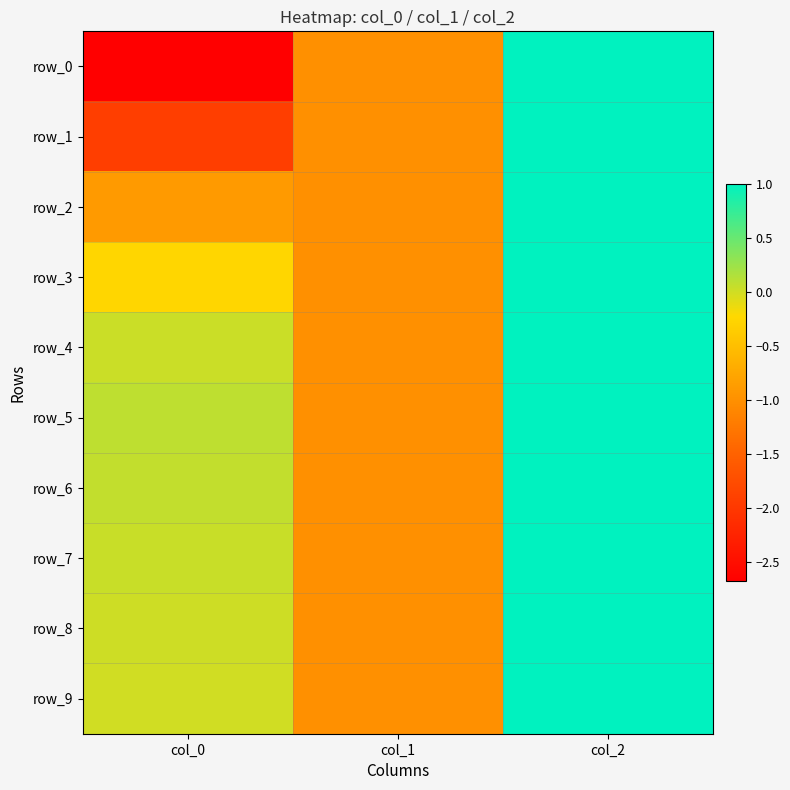

What is the greatest value displayed?

1.0